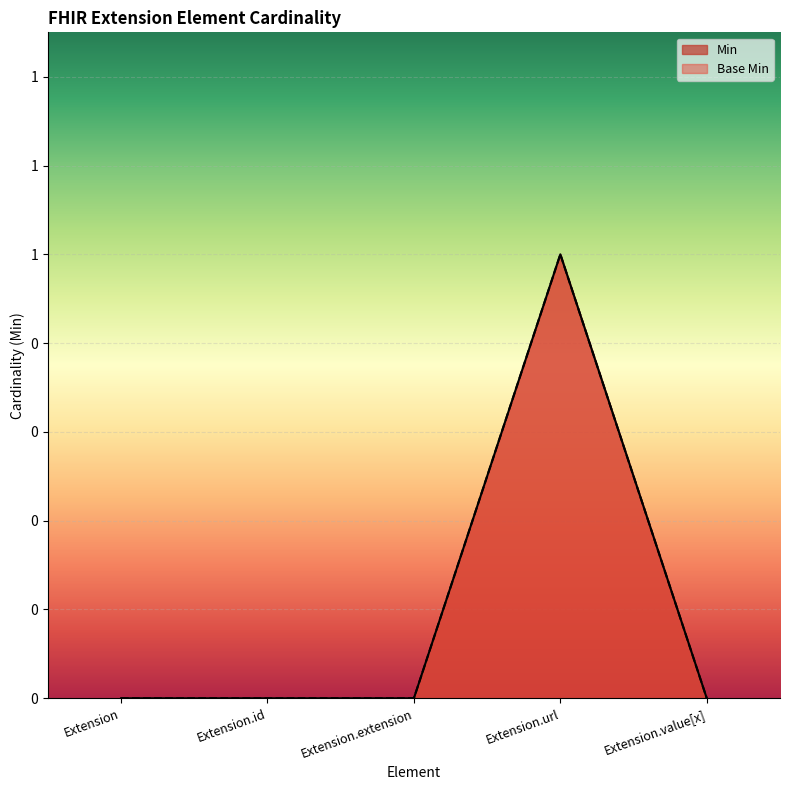

Which label corresponds to the smallest value in the chart?

Extension